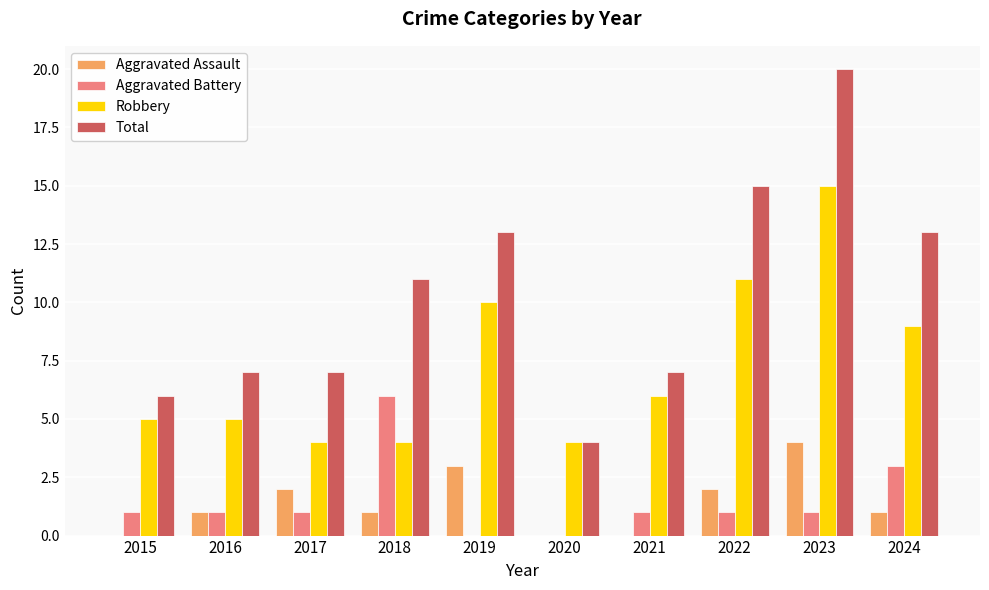

At which category is the sum across all series the highest?

2023